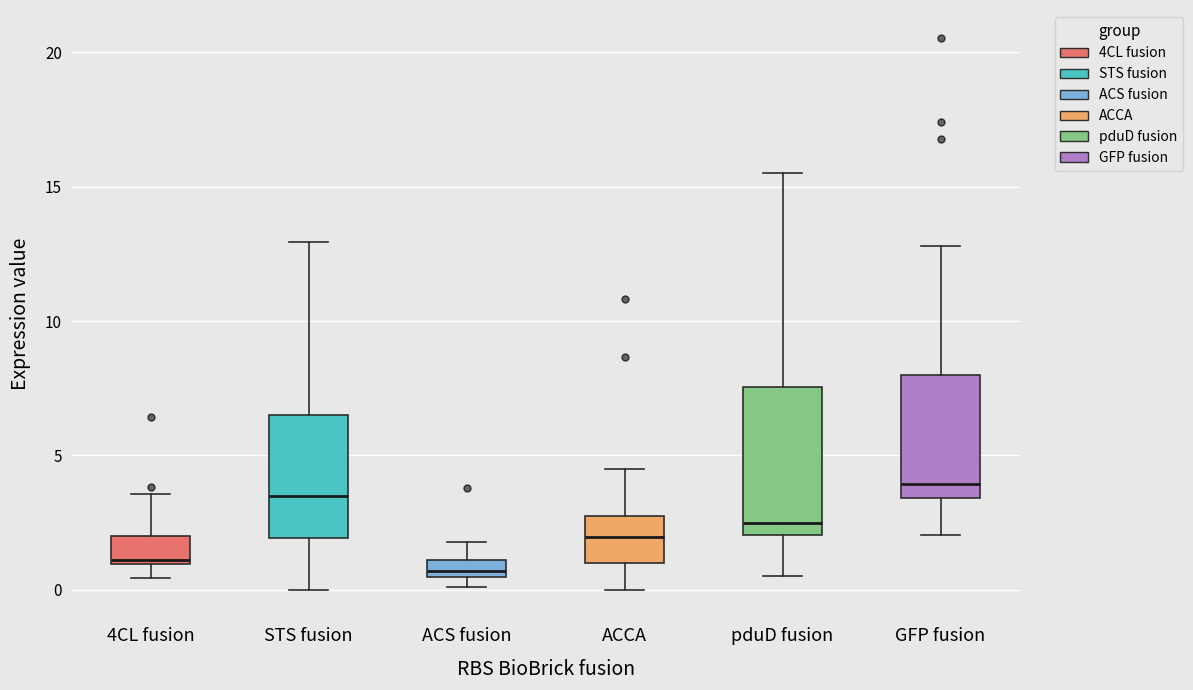

Which box is the tallest, from its lower edge to its upper edge?

pduD fusion